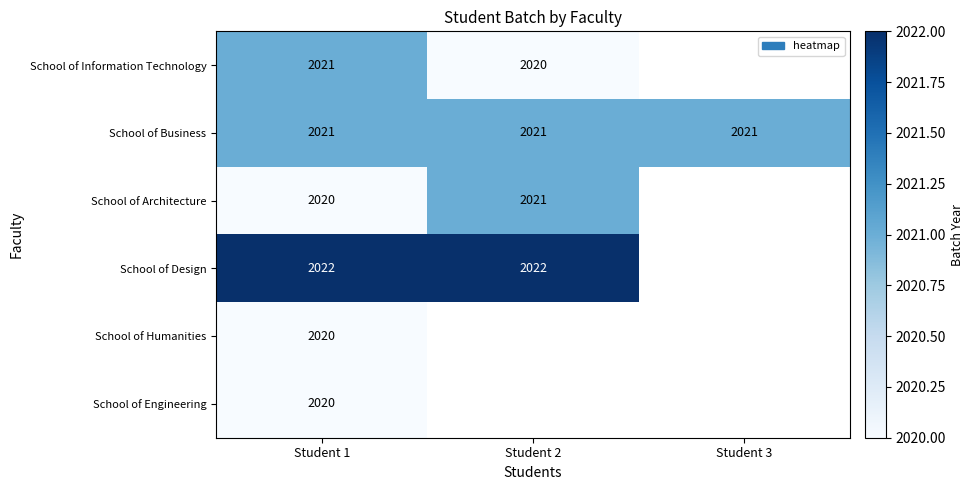

True or false: School of Architecture has a value of 2978 at Student 2.

False